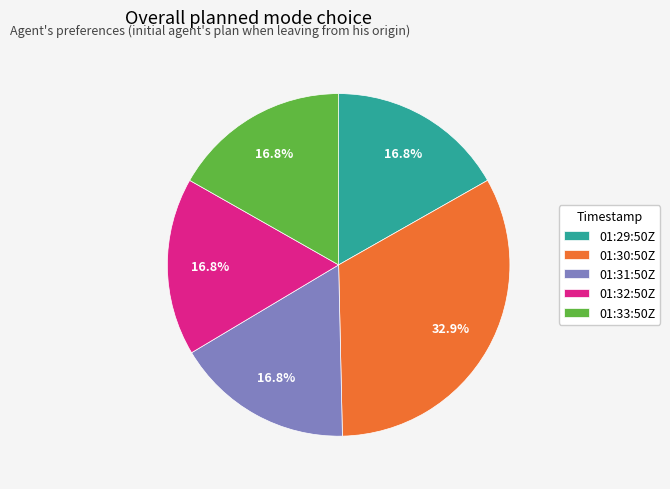

What is the ratio of the value at 01:29:50Z to the value at 01:30:50Z?

0.5